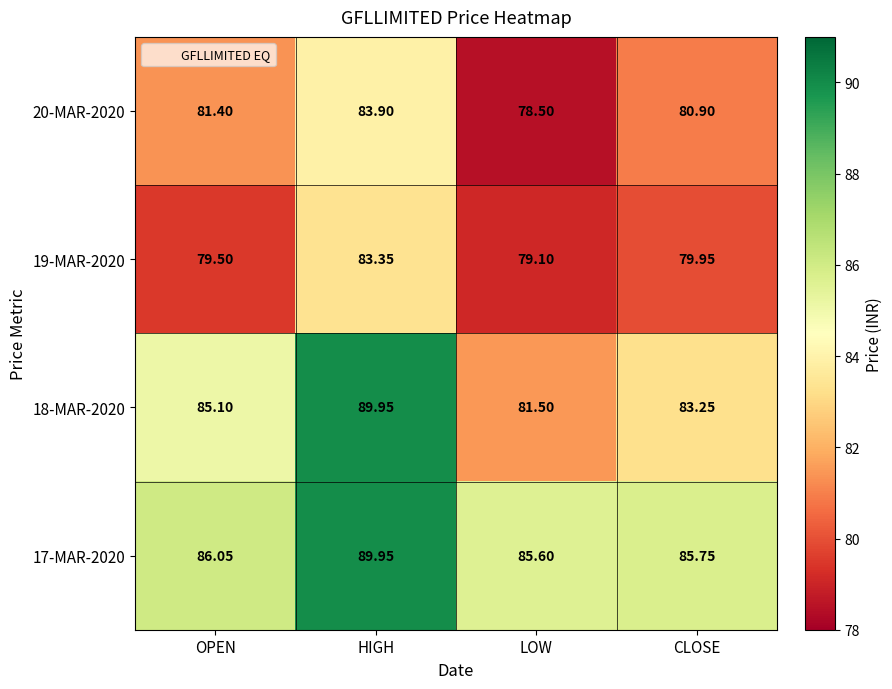

List the labels in order of 17-MAR-2020 value, smallest first.

LOW, CLOSE, OPEN, HIGH